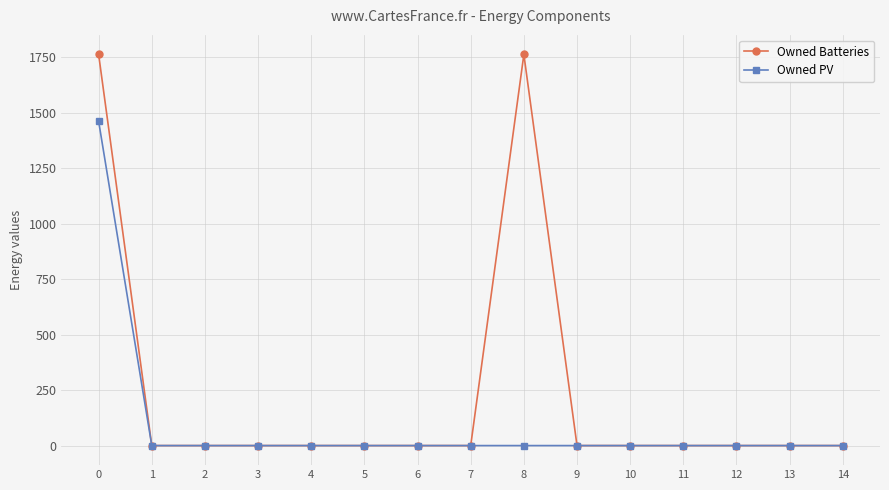

Rank the series by their maximum value, from highest to lowest.

Owned Batteries, Owned PV